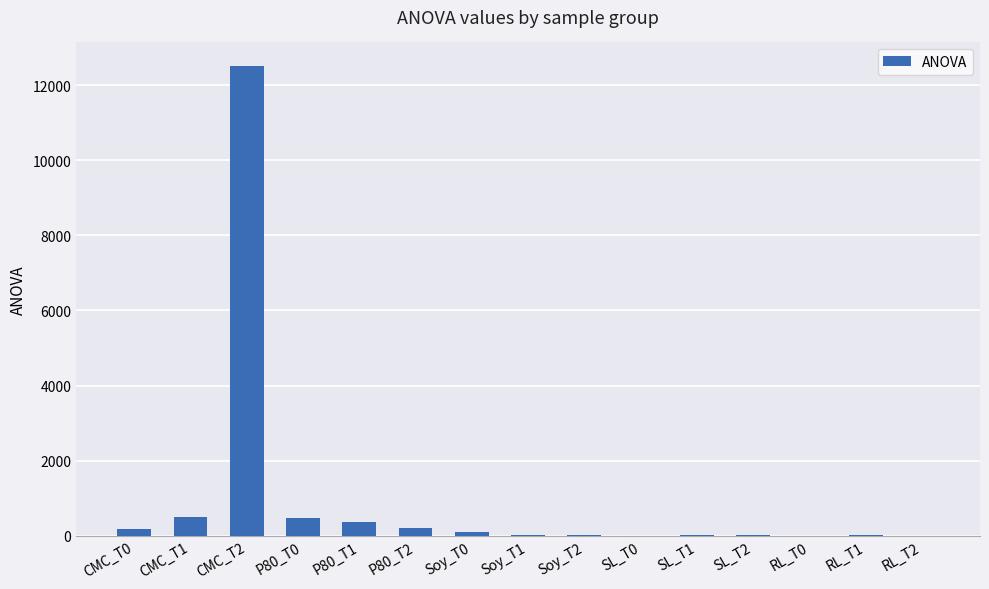

How many values exceed 9?

8